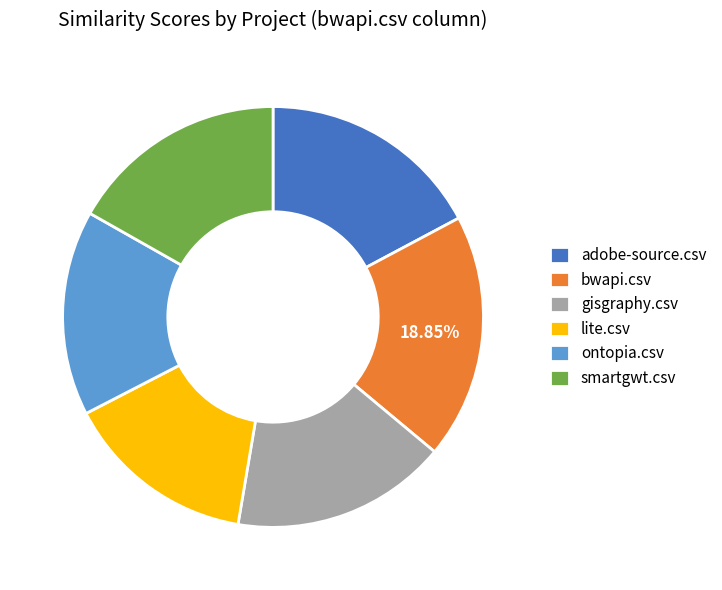

To the nearest percent, what is the combined percentage of gisgraphy.csv and smartgwt.csv?

33%